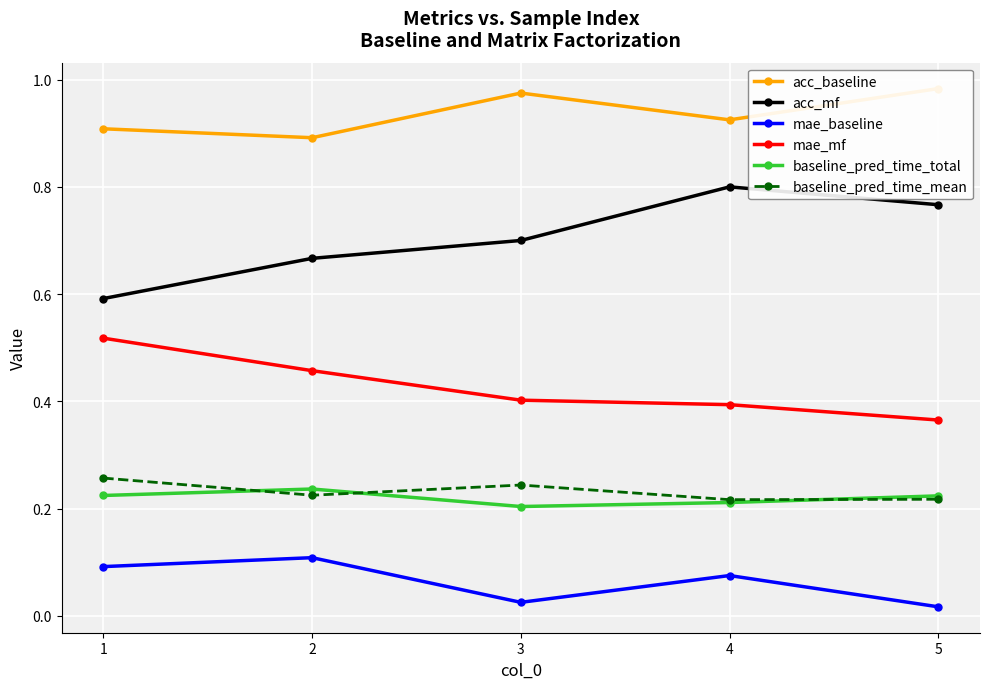

True or false: baseline_pred_time_mean and acc_baseline cross at least once.

False